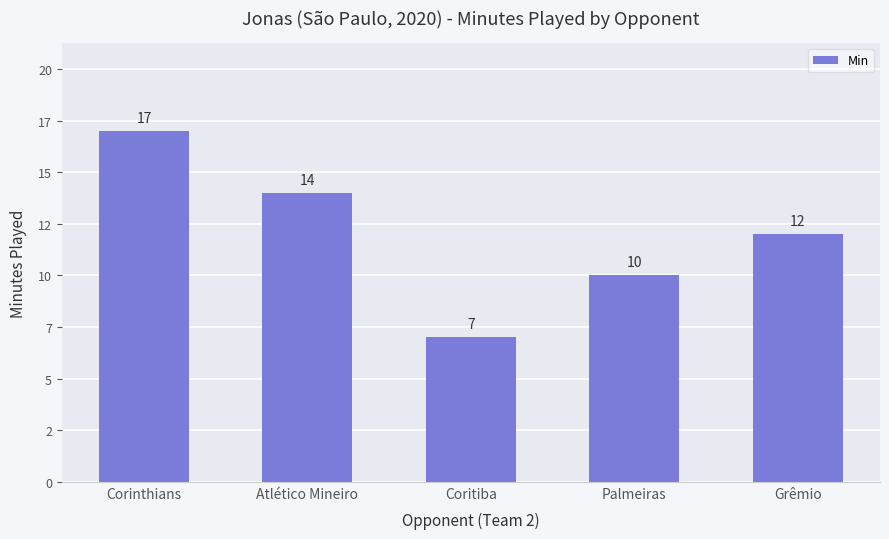

What is the sum of all values?

60